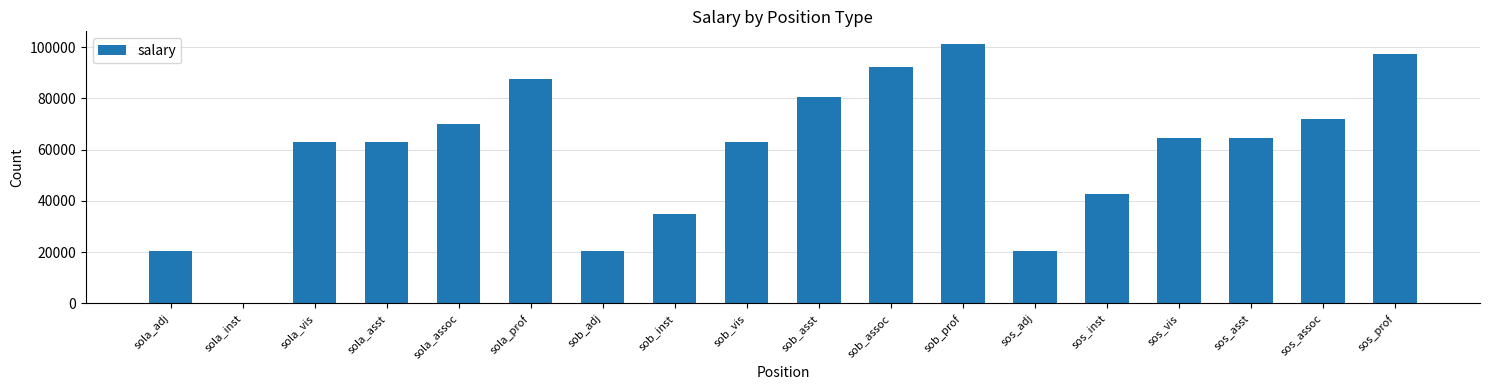

Reading right to left, transcribe all the data shown in this chart.

97446	72012	64566	64566	42741	20400	101158	92339	80590	63100	35057	20400	87796	69917	63100	63100	0	20400